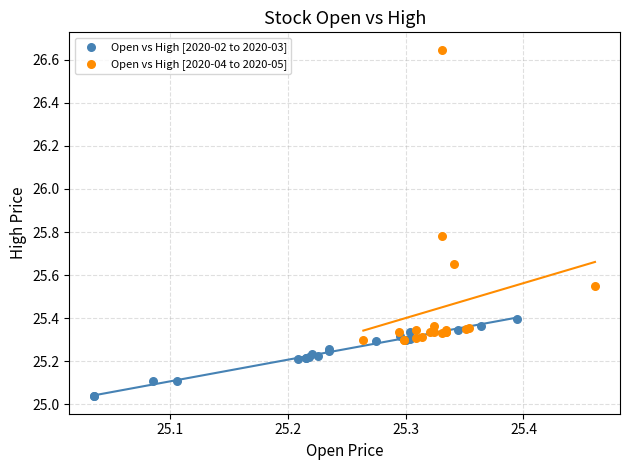

Which series has the largest Y range (max minus min)?

Open vs High [2020-04 to 2020-05]